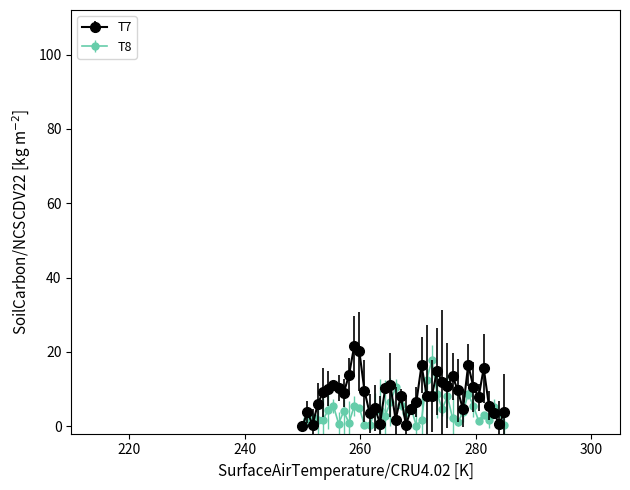

True or false: T8 has more than 0 interior local peaks.

True